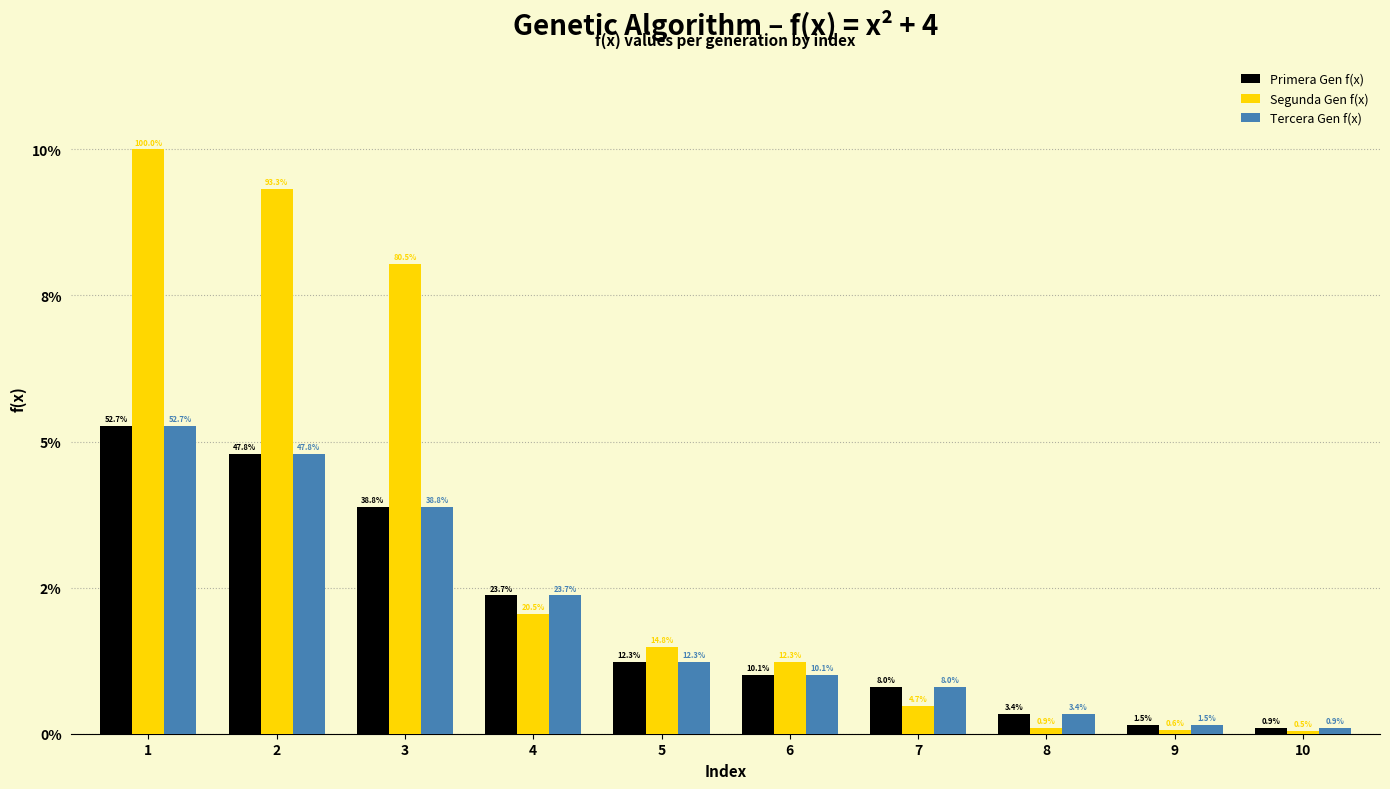

Does the chart contain any negative values?

No